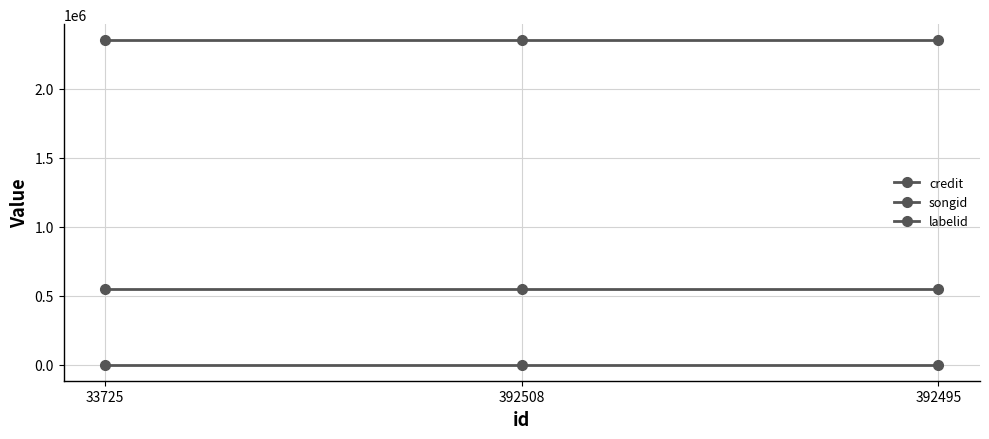

What is the average value of the labelid series?

3434